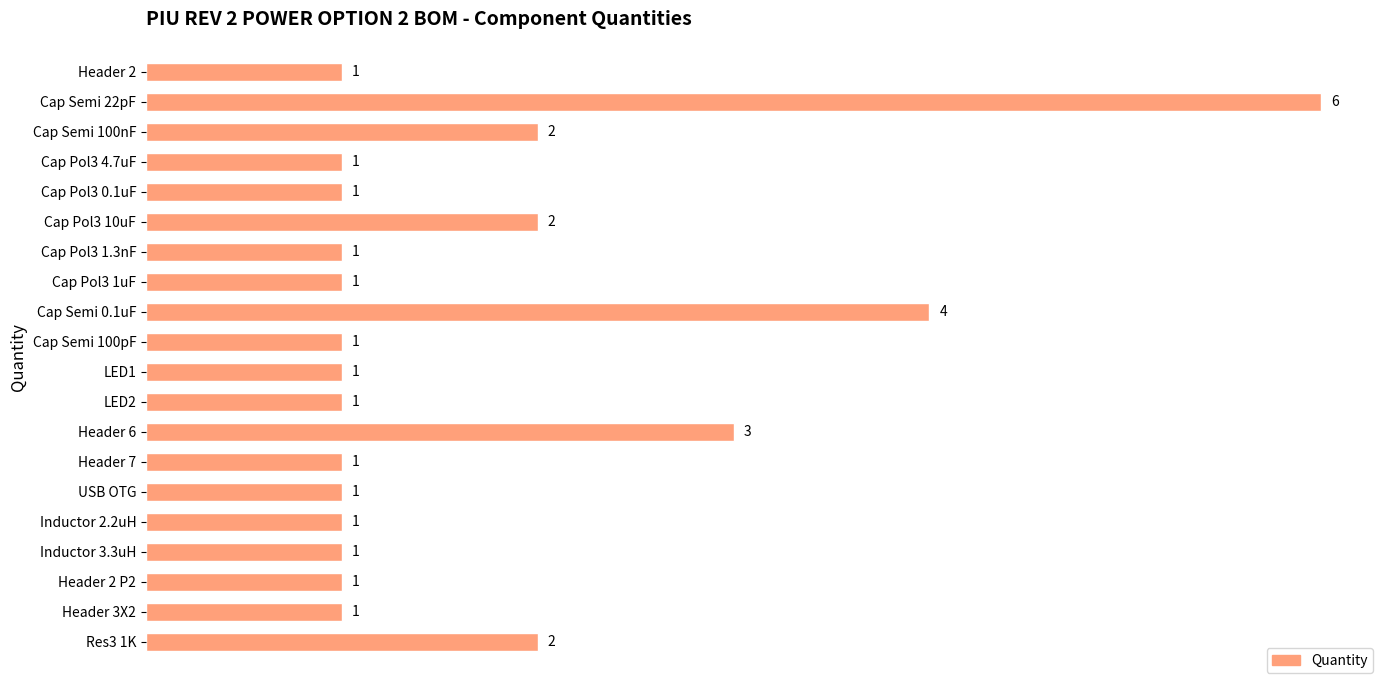

Count the number of data series in this chart.

1